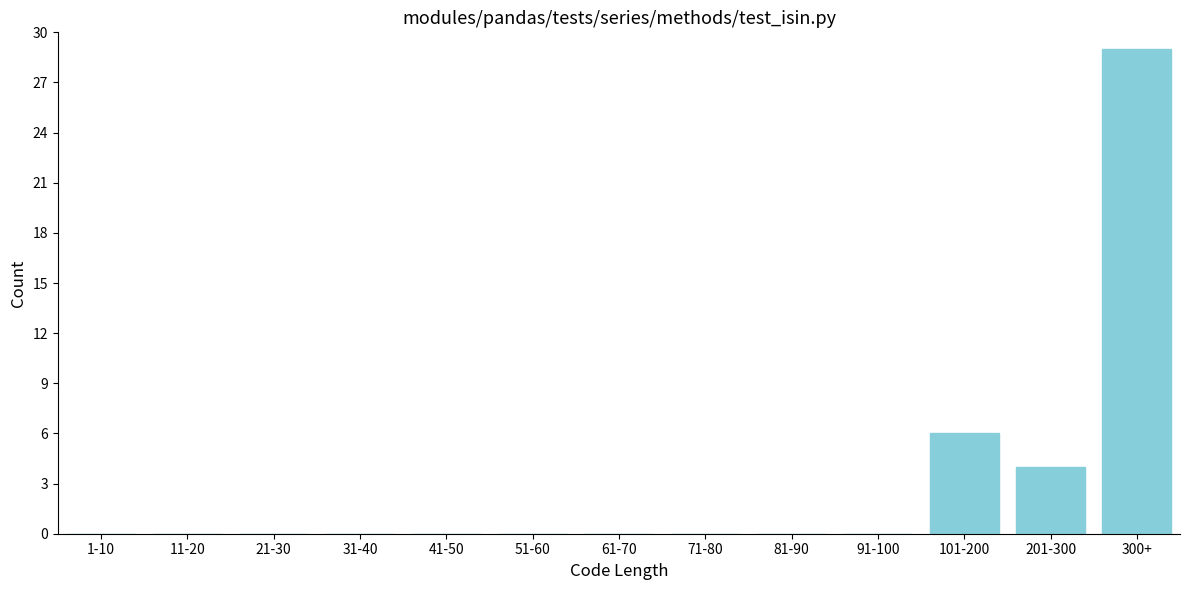

Reading left to right, extract all data points from this chart.

1-10=0	11-20=0	21-30=0	31-40=0	41-50=0	51-60=0	61-70=0	71-80=0	81-90=0	91-100=0	101-200=6	201-300=4	300+=29